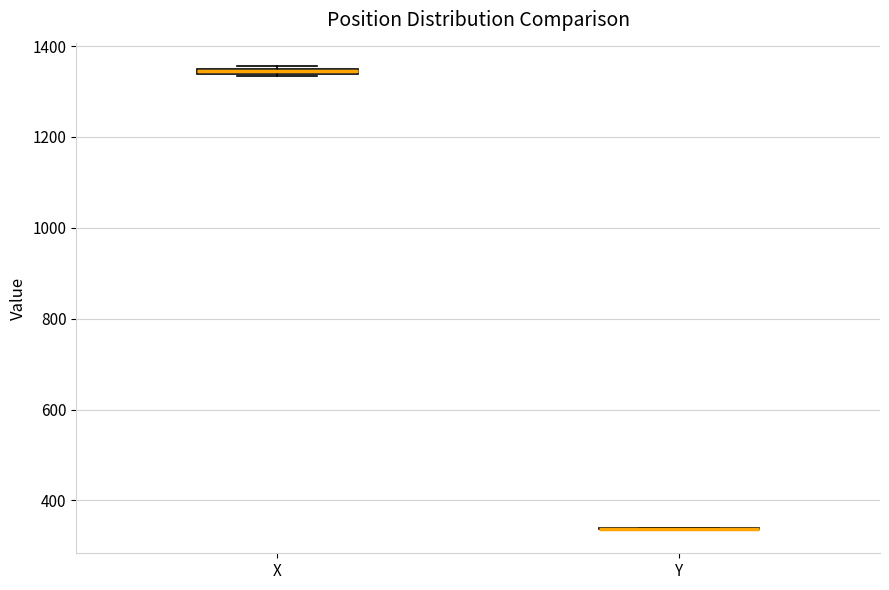

Where is the lower edge of the box for X on the y-axis? The values are not printed on the chart, so give them approximately, as read against the axis.

1340